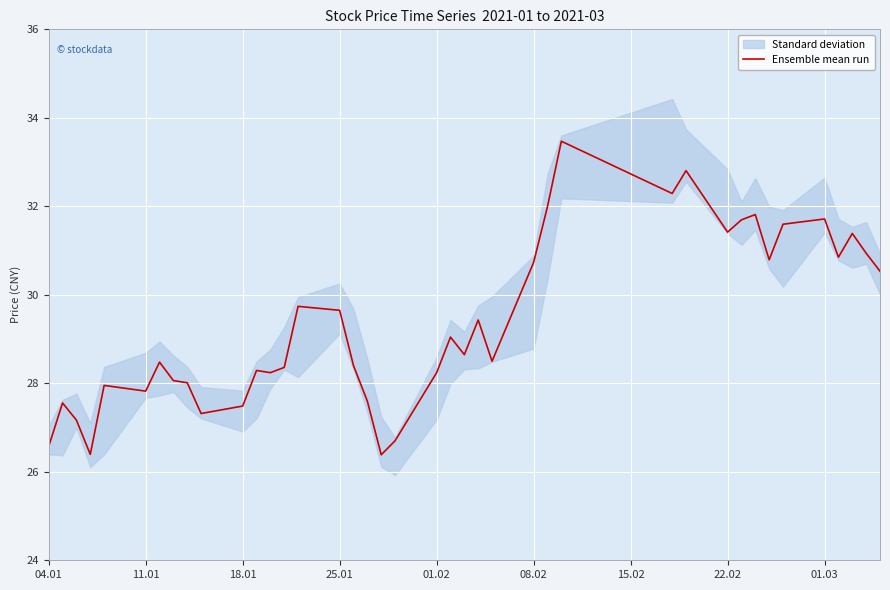

What is the maximum value for Ensemble mean run?

33.5